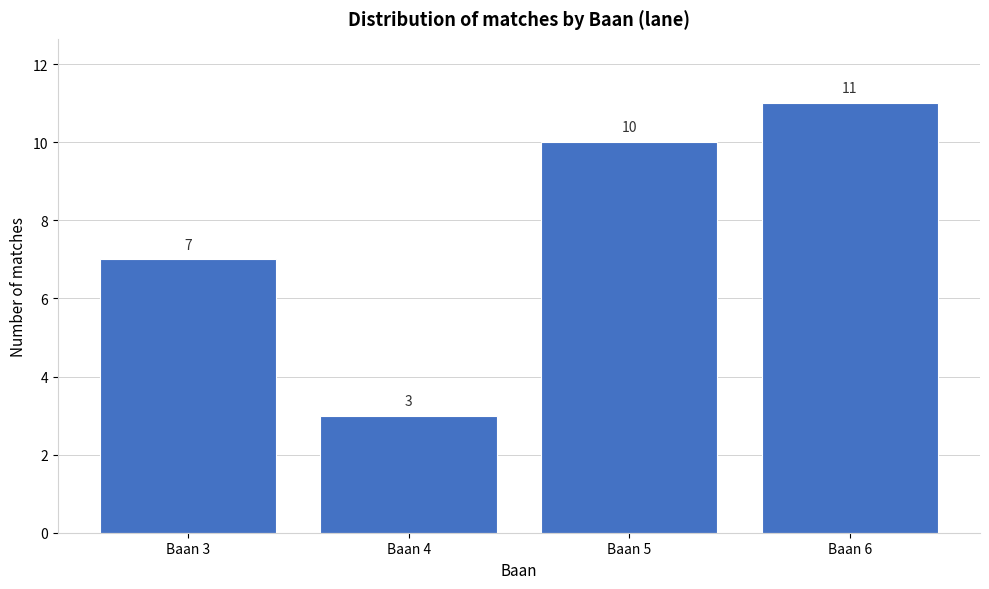

Reading left to right, transcribe all the data shown in this chart.

Baan 3=7	Baan 4=3	Baan 5=10	Baan 6=11